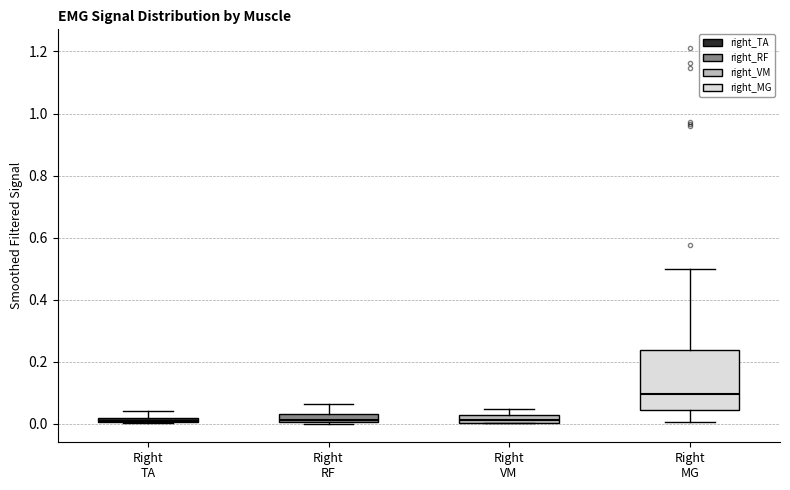

Which box is the tallest, from its lower edge to its upper edge?

Right MG